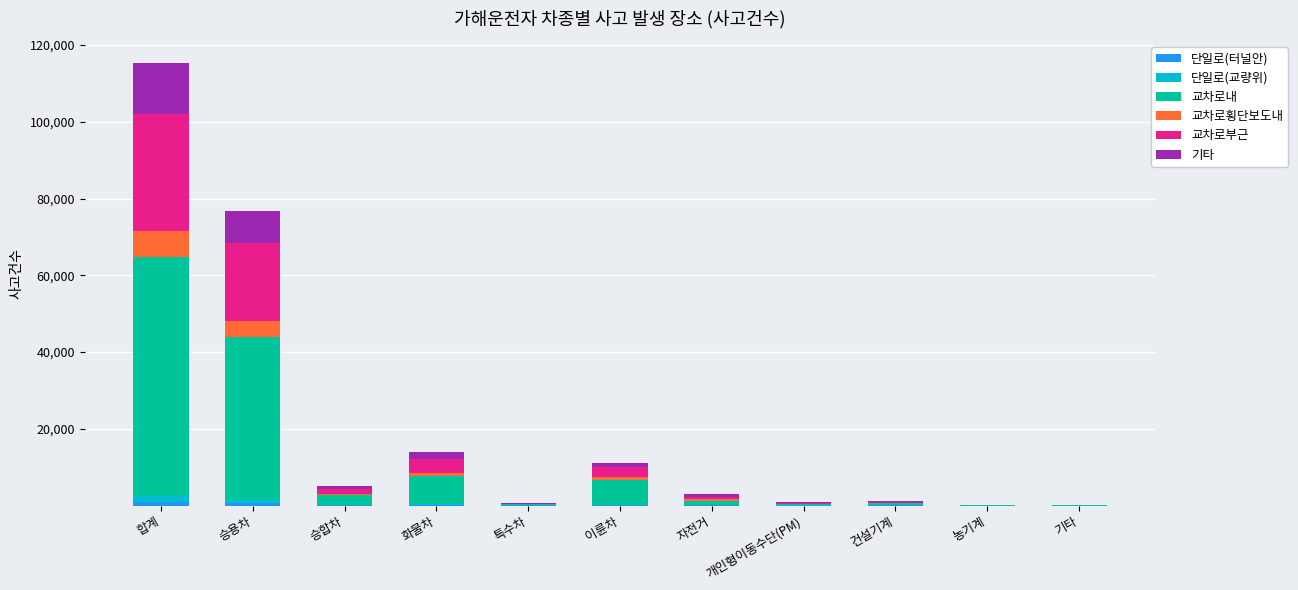

At which category is the sum across all series the highest?

합계